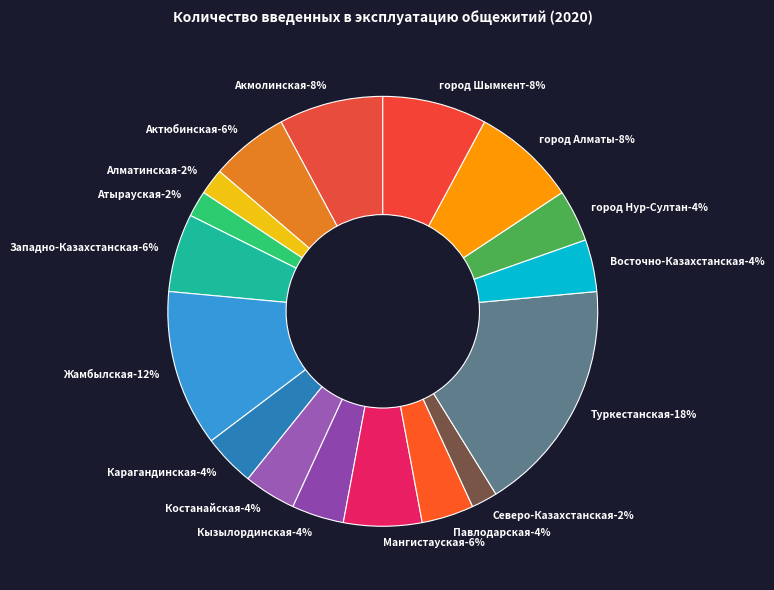

To the nearest percent, what percentage of the pie is Атырауская?

2%